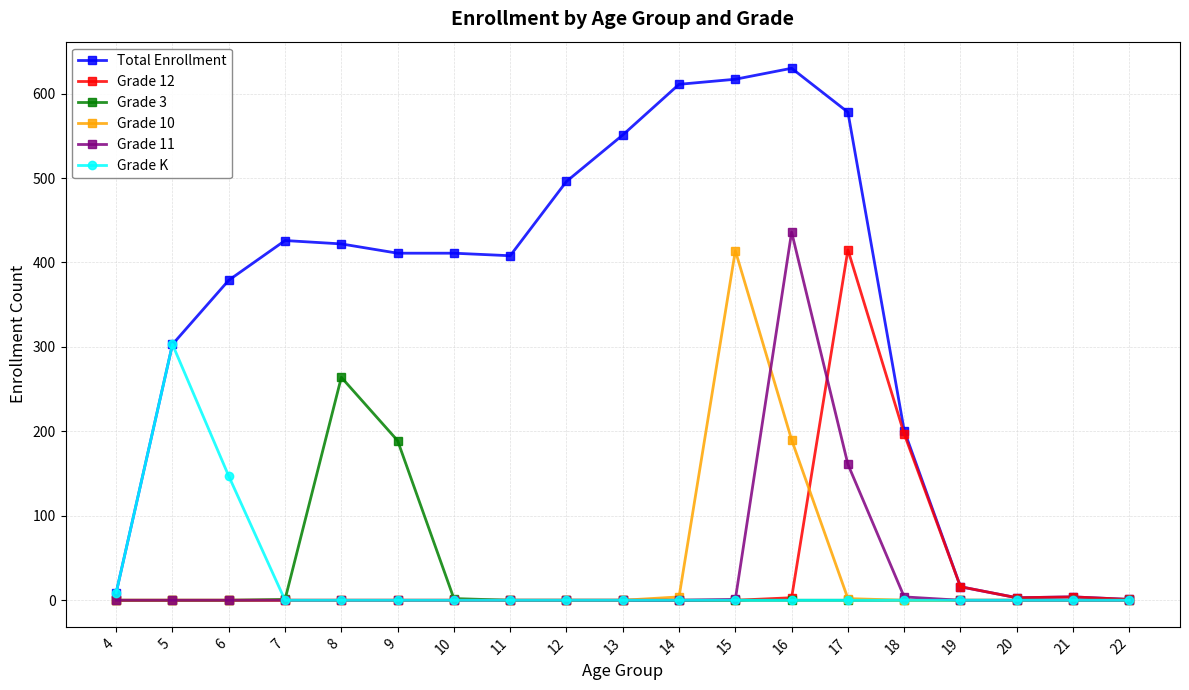

What is the difference between the Grade 11 values at 17 and 4?

161